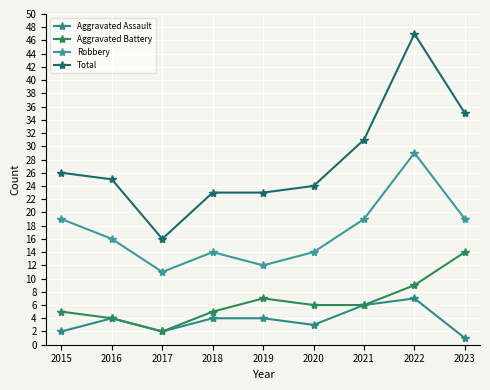

How many lines are shown in the chart?

4